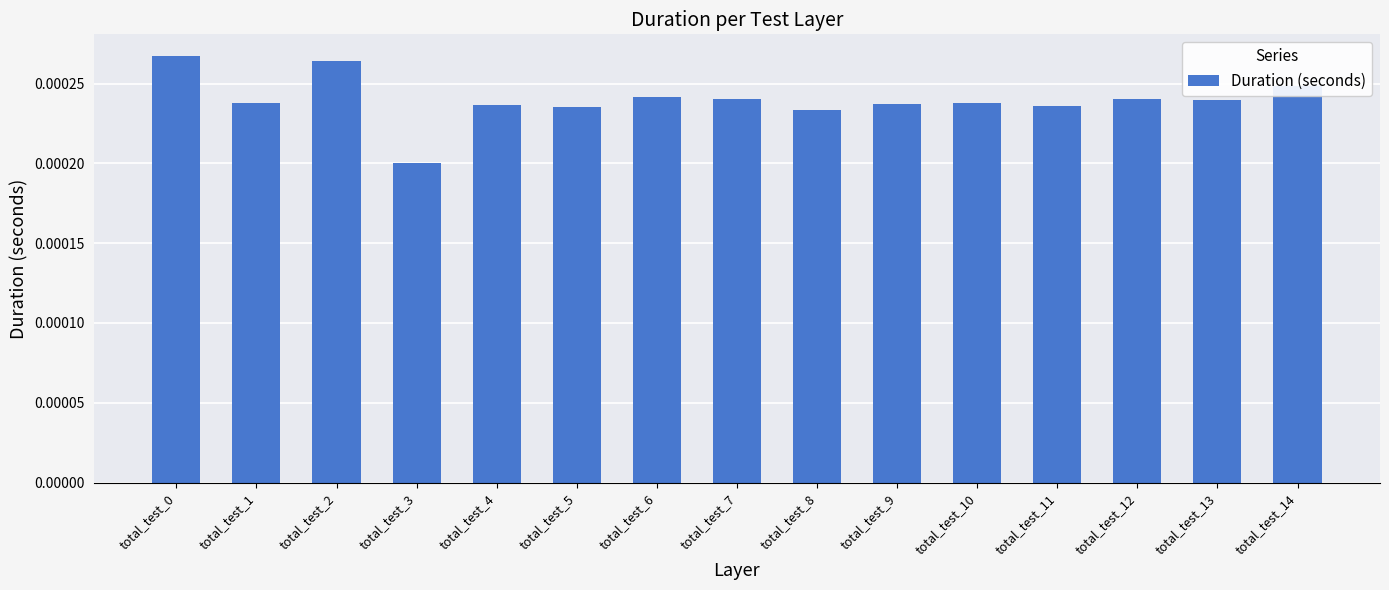

How many distinct data groups are displayed?

1